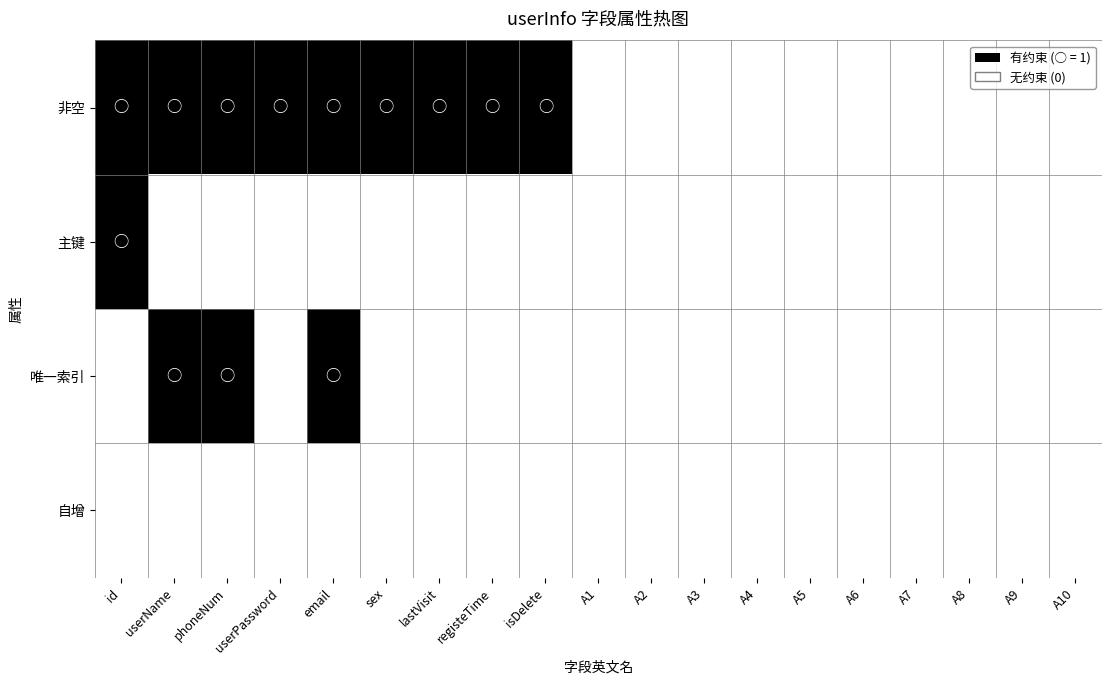

Rank the series by their maximum value, from lowest to highest.

自增, 非空, 主键, 唯一索引